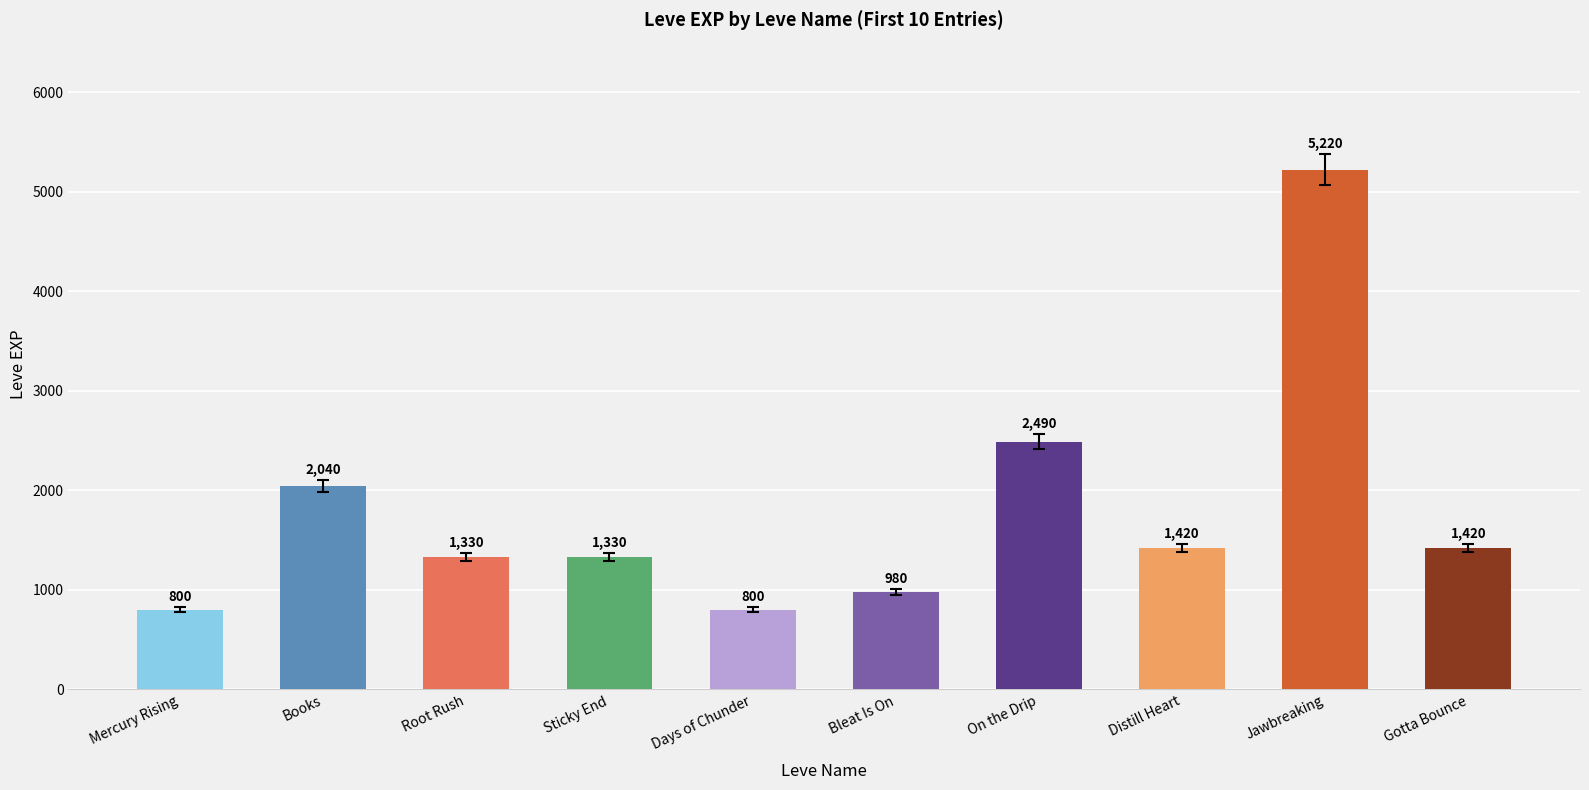

True or false: the data shows 2847 at Books.

False